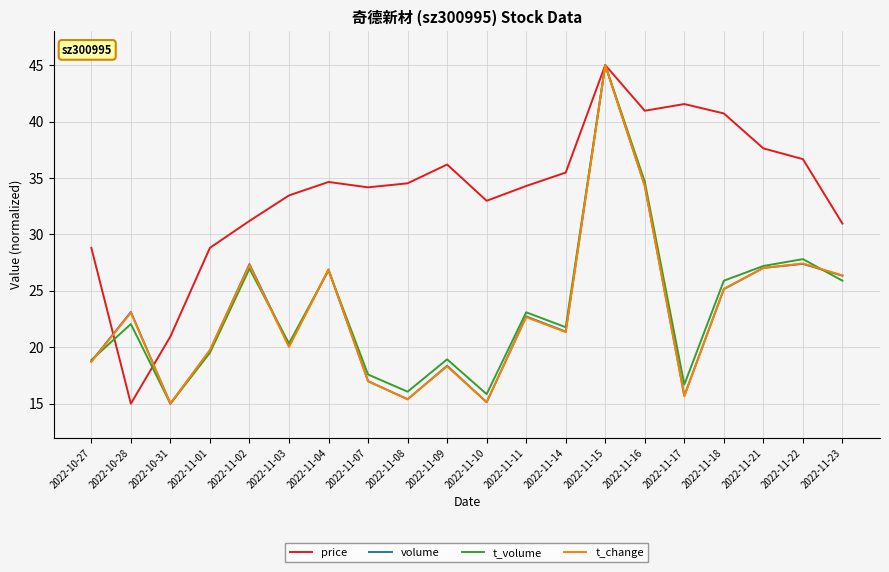

True or false: t_change has a value of 21.3 at 2022-11-14.

True